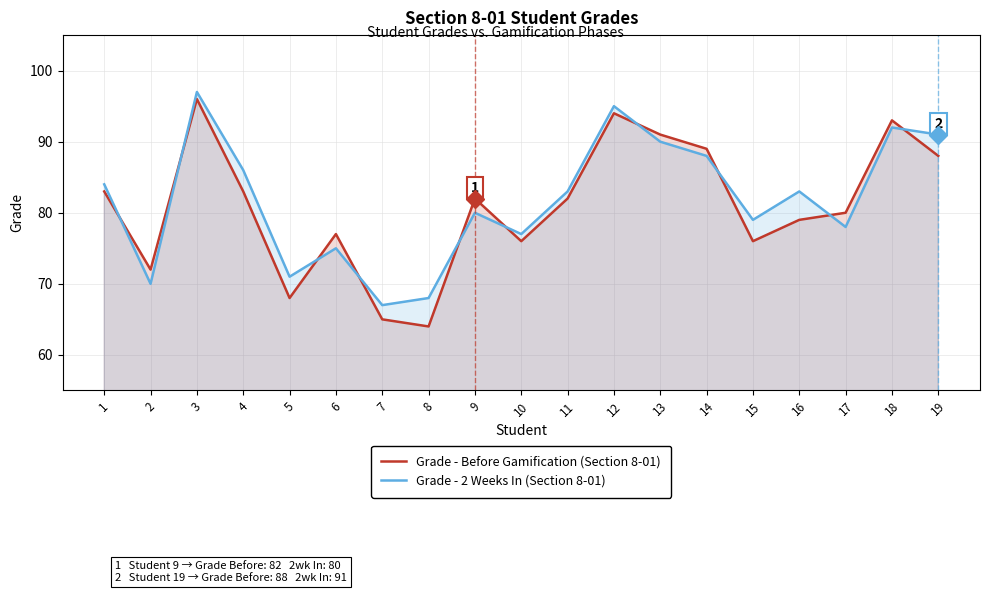

True or false: Grade - Before Gamification (Section 8-01) has a value of 24 at 16.

False